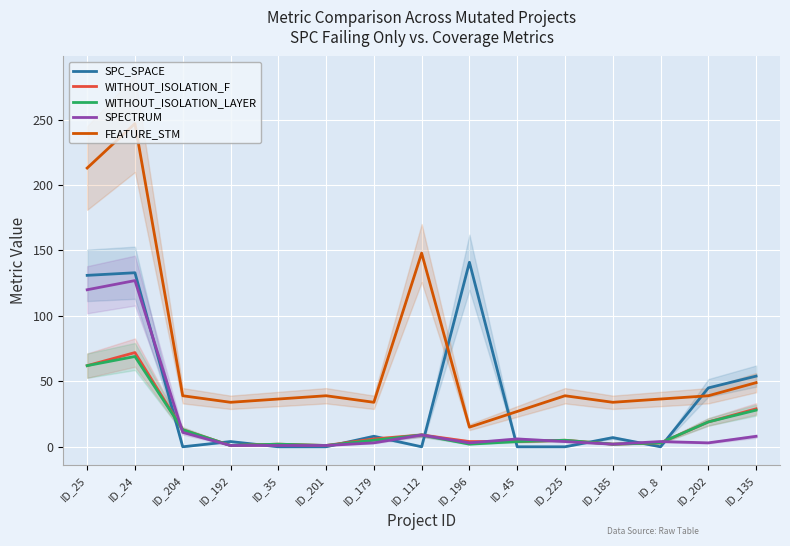

At which label does WITHOUT_ISOLATION_LAYER first exceed 5?

ID_25